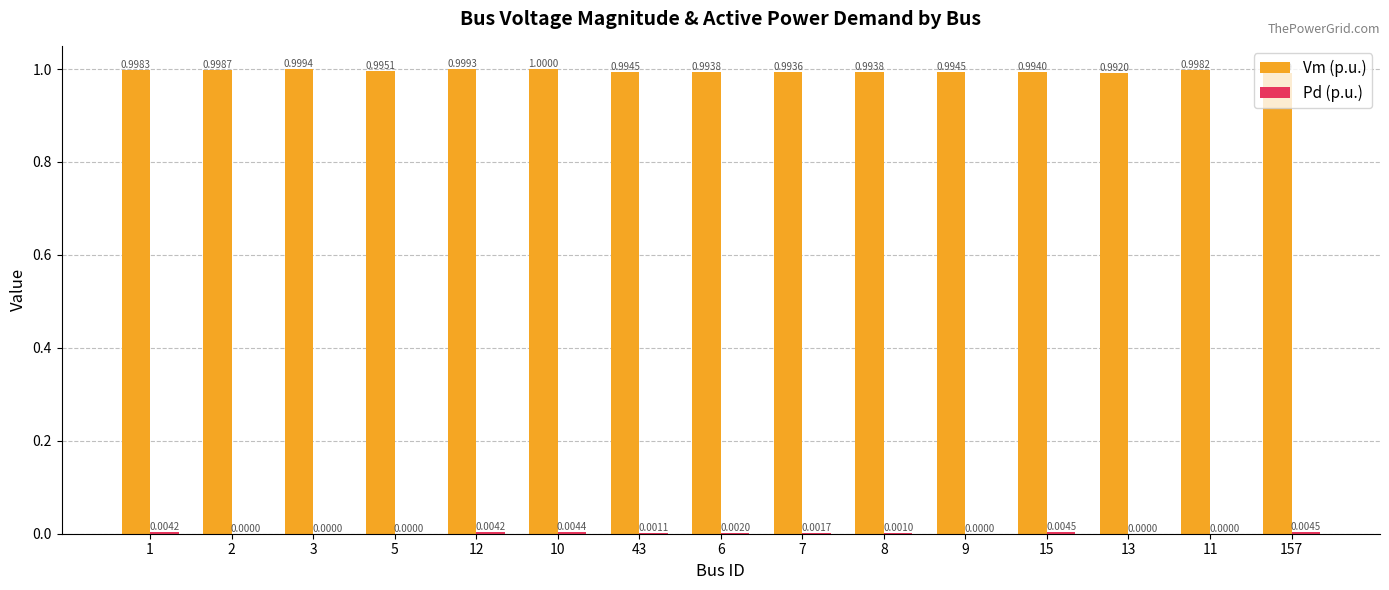

At which category is the sum across all series the highest?

10